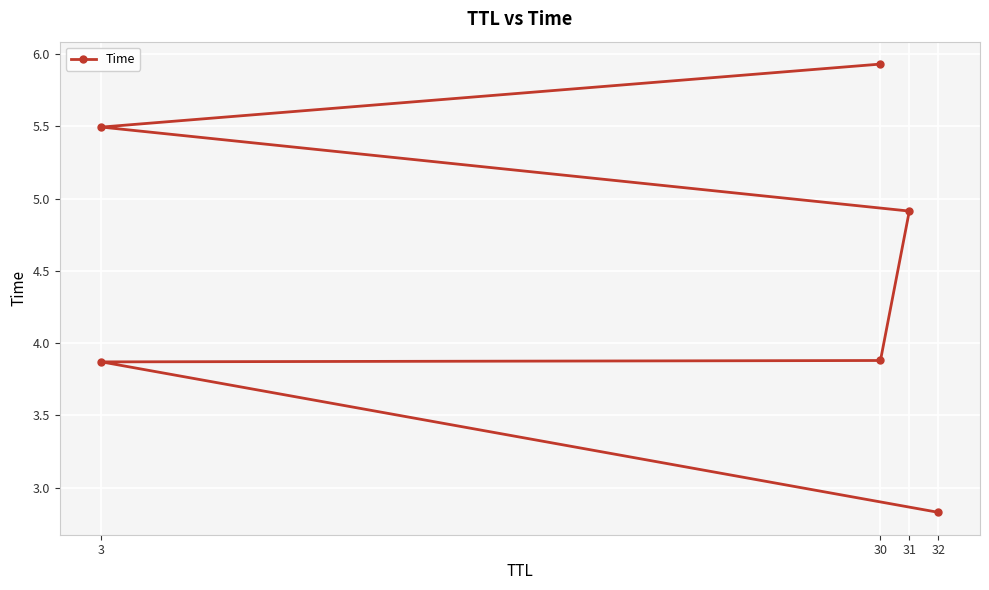

How many categories are shown in the chart?

6